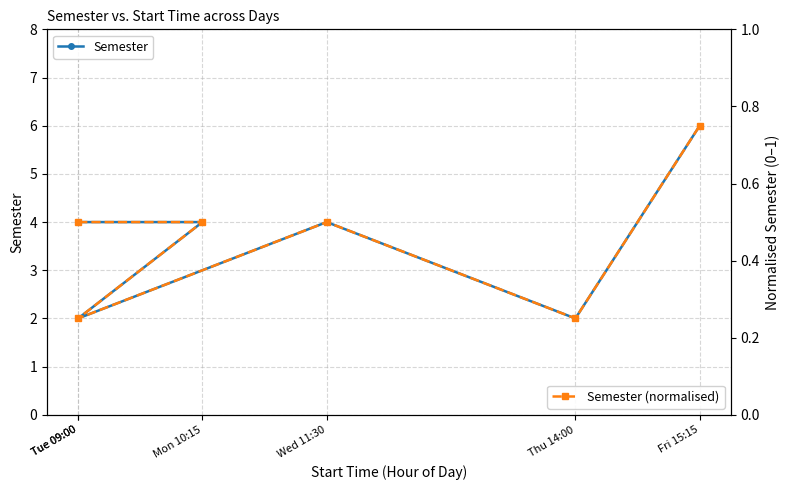

What is the minimum value shown in the chart?

0.2